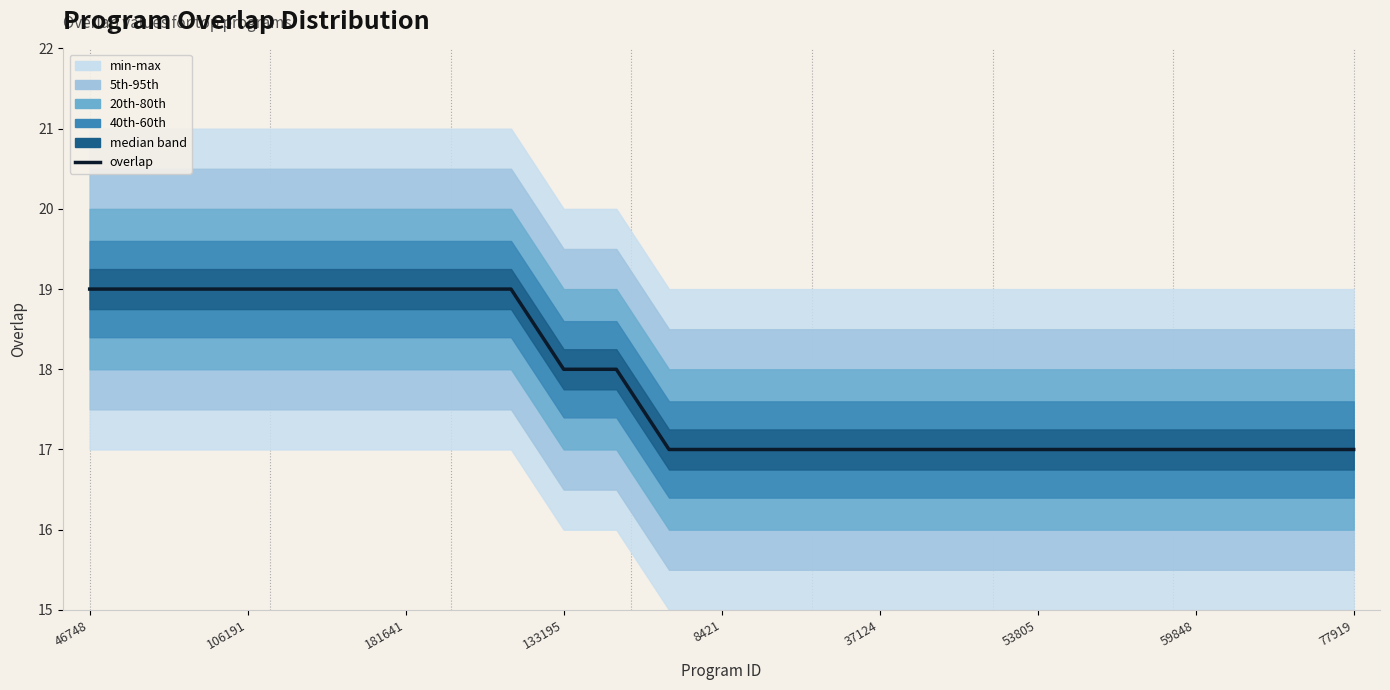

What is the sum of all values?

445